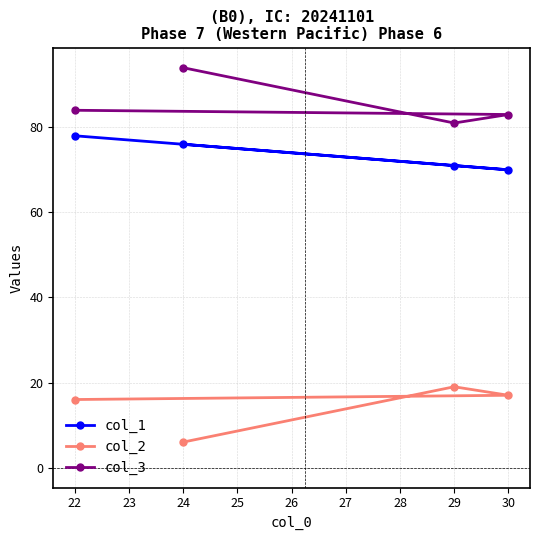

Which category has the lowest value in the col_3 series?

29